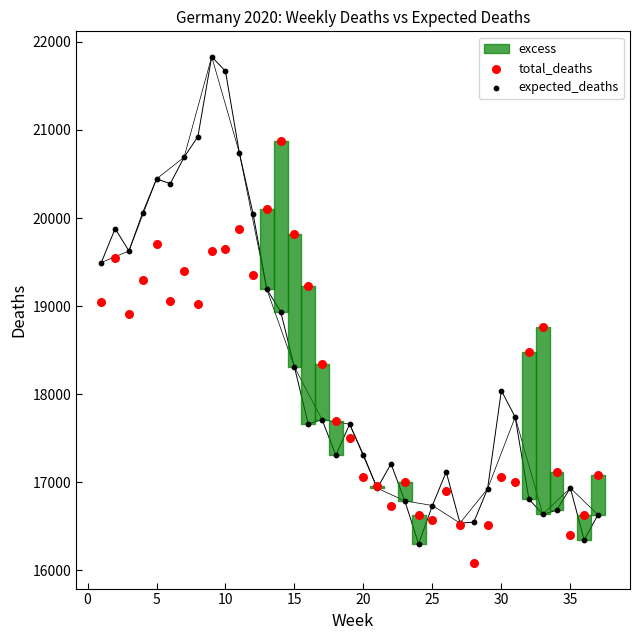

What is the X range (max minus min) for the scatter plot?

36.0